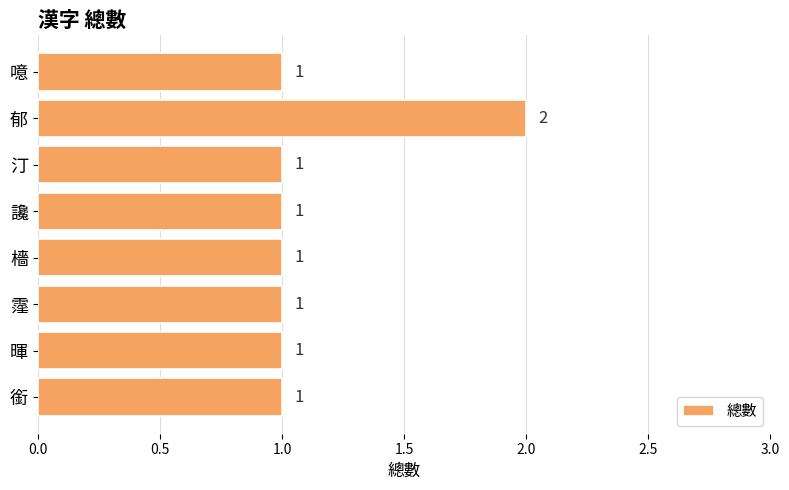

Which category has the highest value across all series?

郁